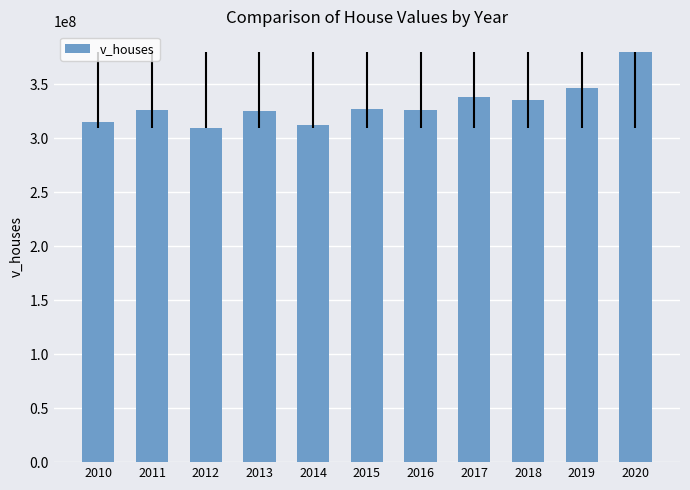

Approximately how many times larger is the value at 2010 compared to 2020?

0.8